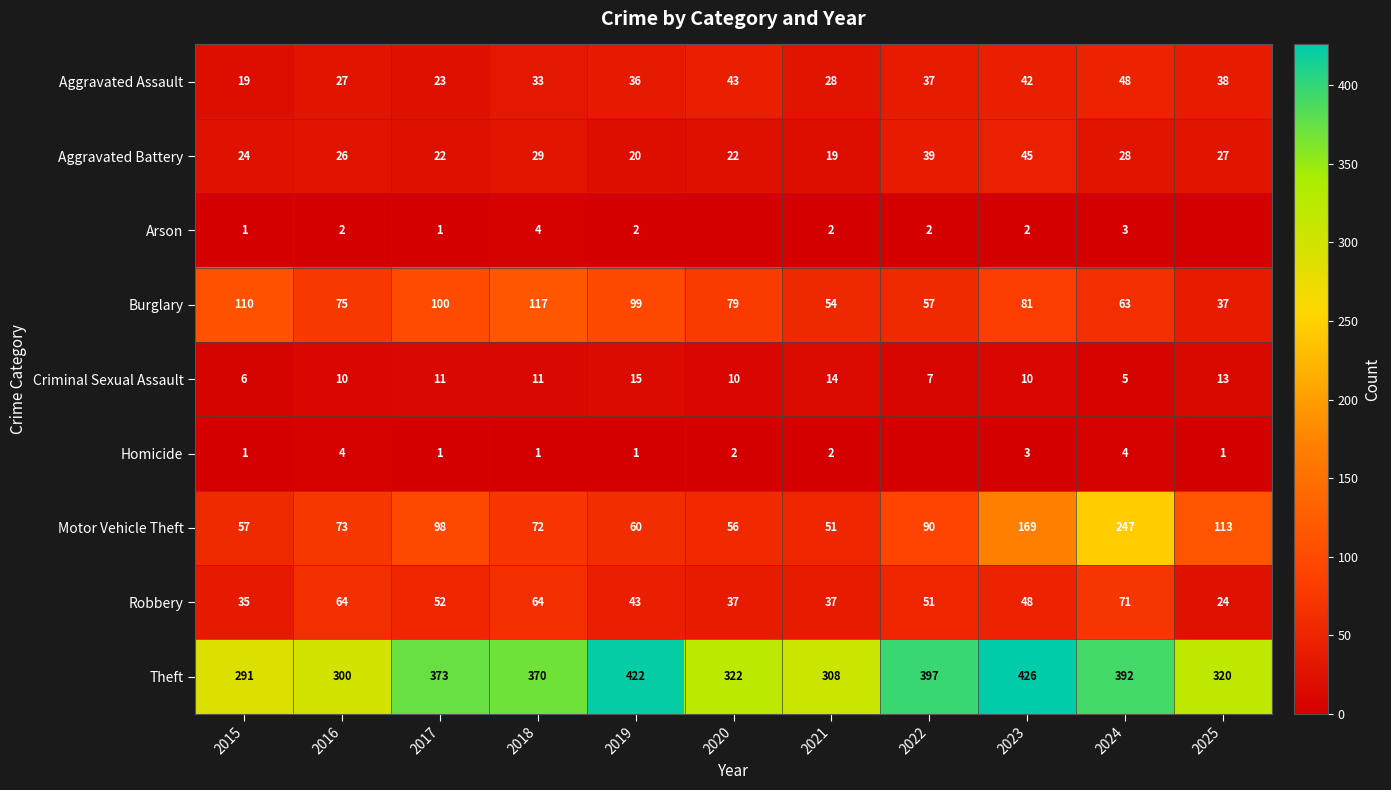

The Aggravated Battery series shows 28 at 2024. True or false?

True